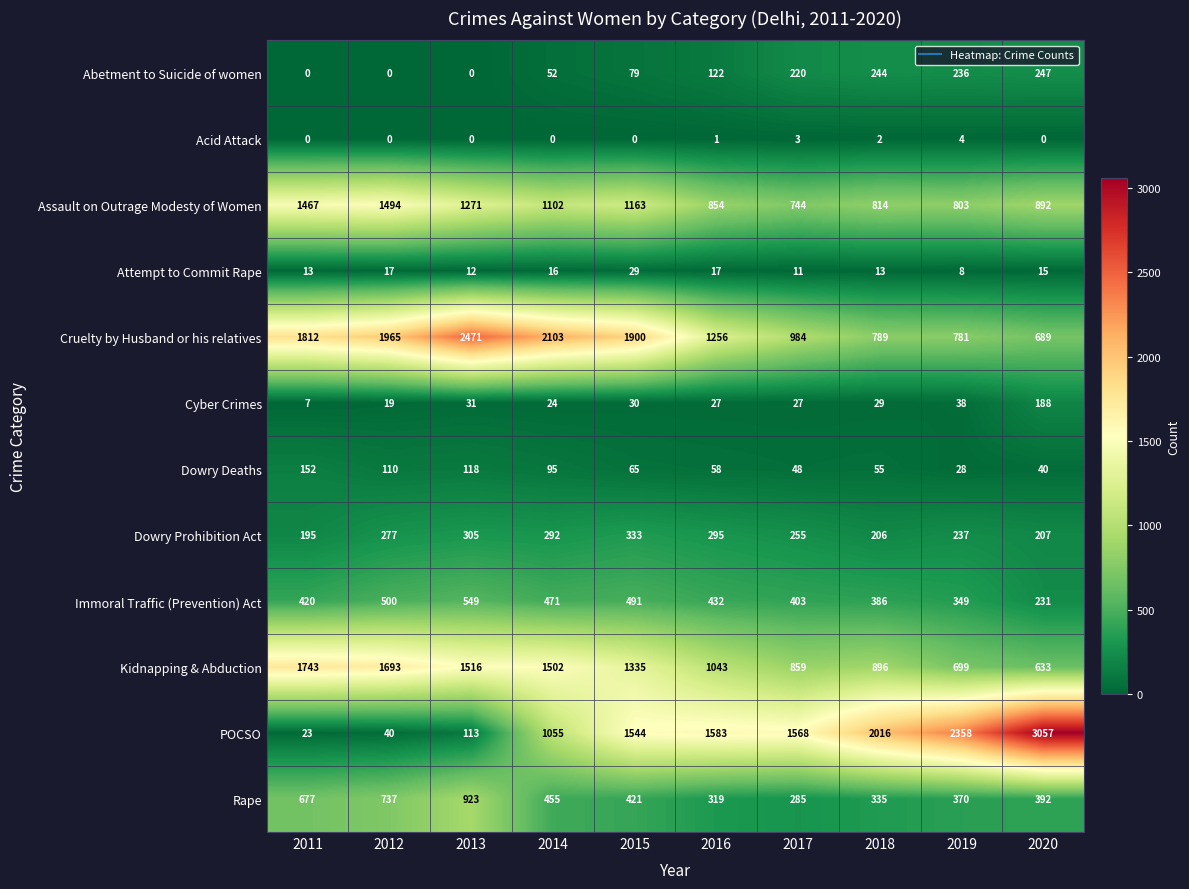

At how many categories does at least one series exceed 976?

10